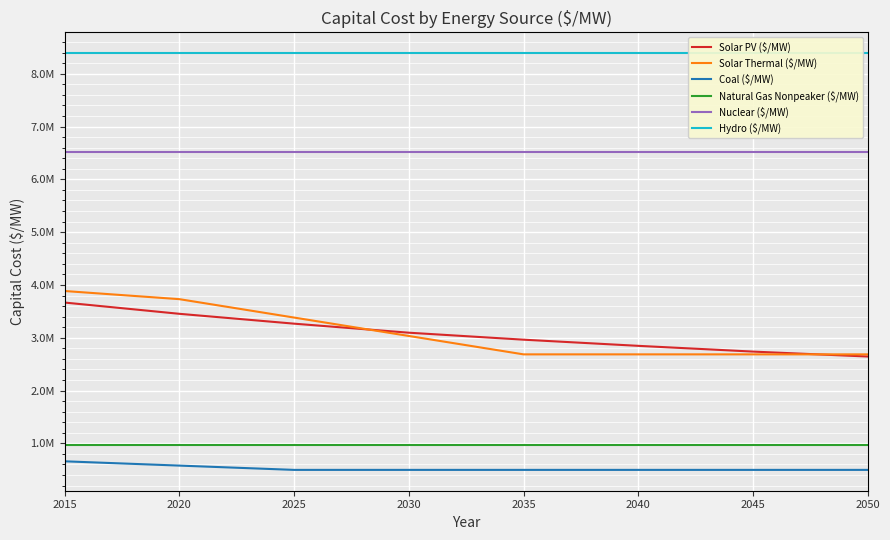

What is the spread (max minus min) of values at 2050?

7892352.9